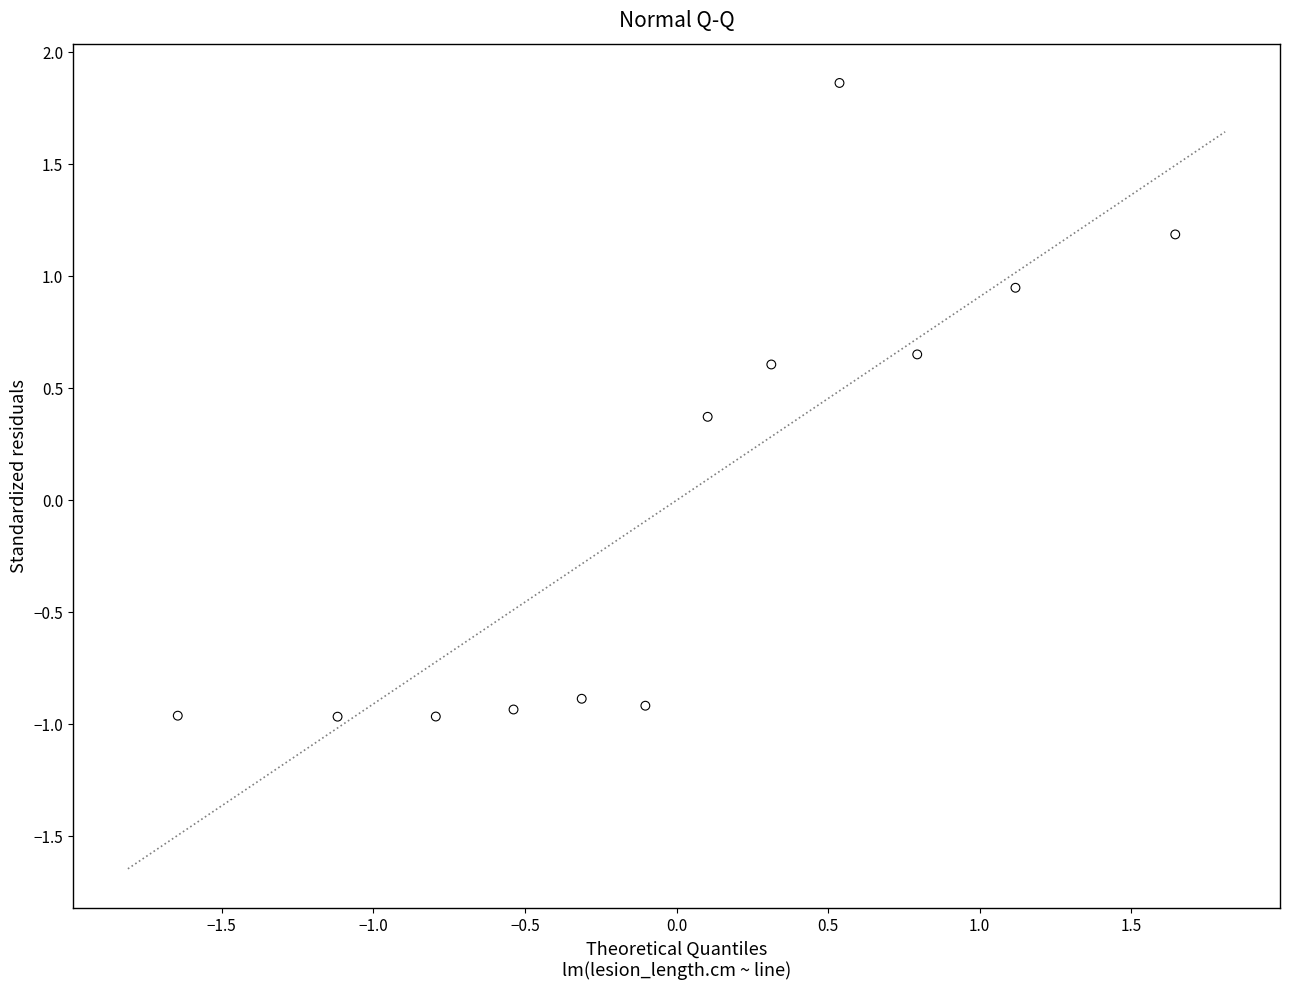

What Y value in the scatter plot is closest to 0?

0.4